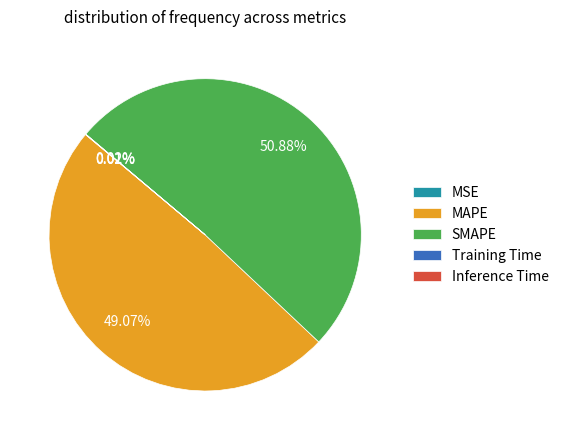

To the nearest percent, what is the difference between the largest and smallest slice percentages?

51%